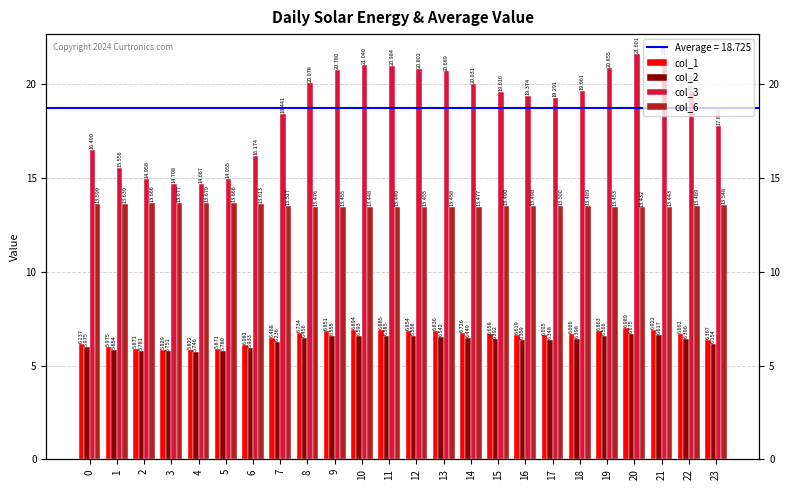

True or false: col_6 has a value of 13.5 at 15.

True